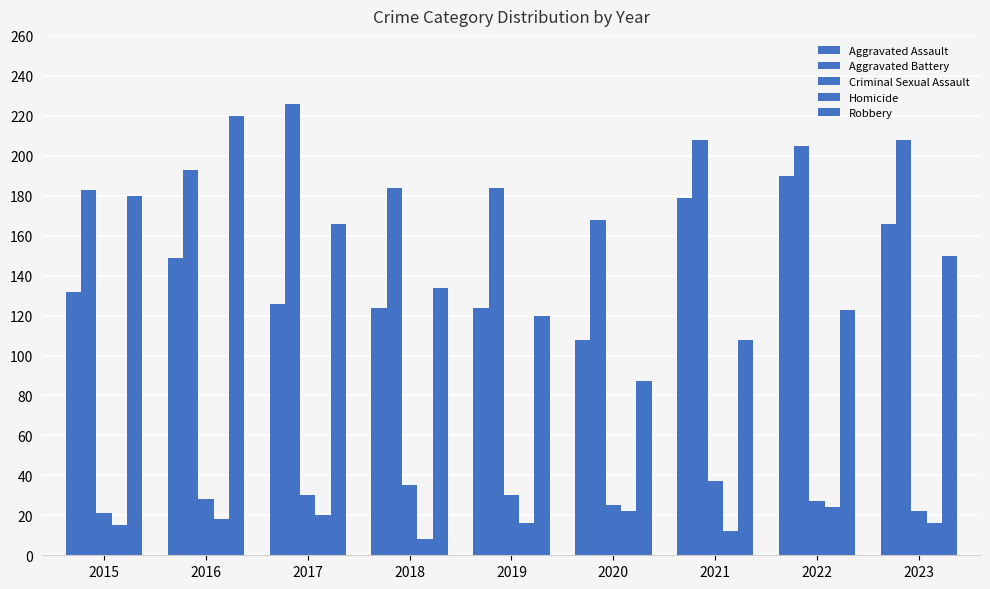

What is the sum of all Aggravated Battery values?

1759